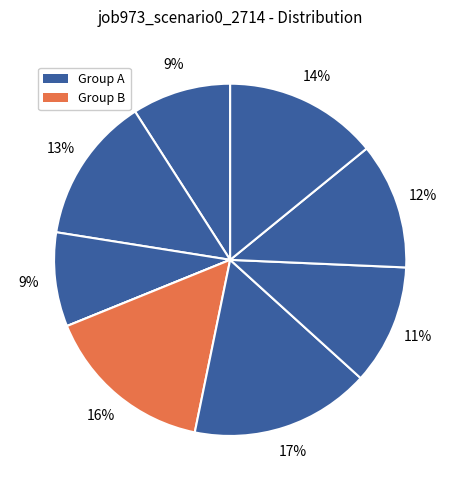

How many slices are in this pie chart?

9